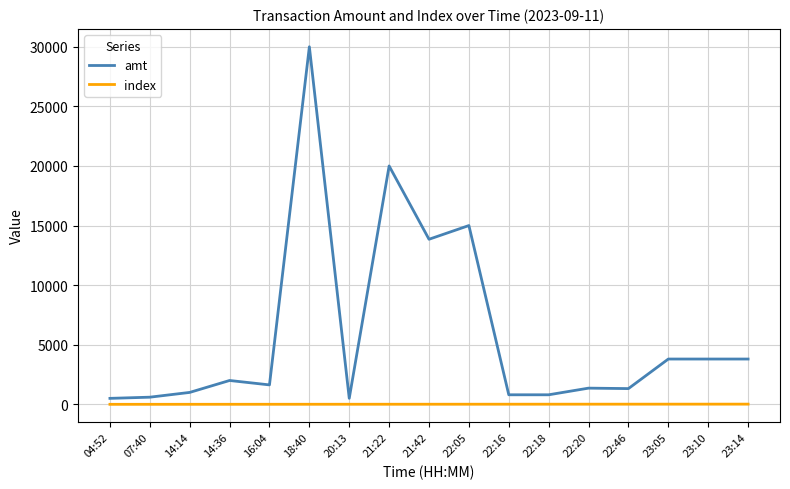

True or false: amt and index intersect in this chart.

False